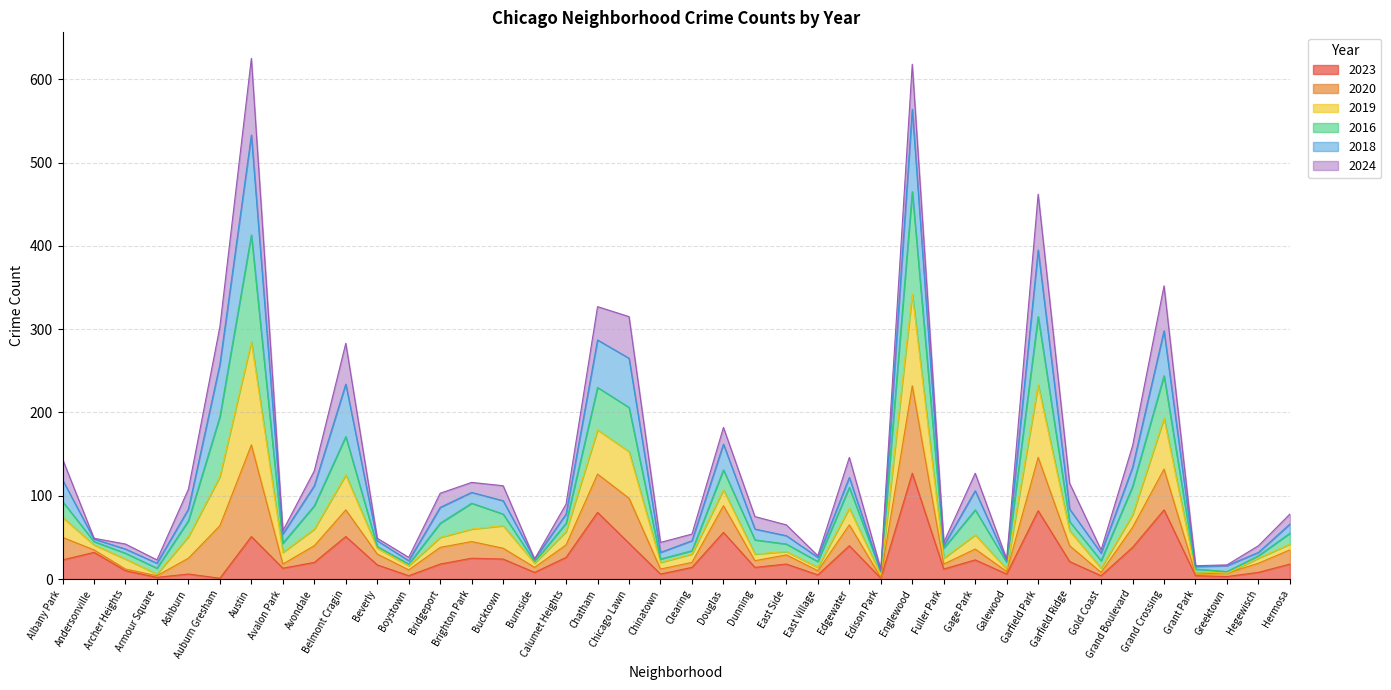

How many interior local valleys does the 2023 series have?

13